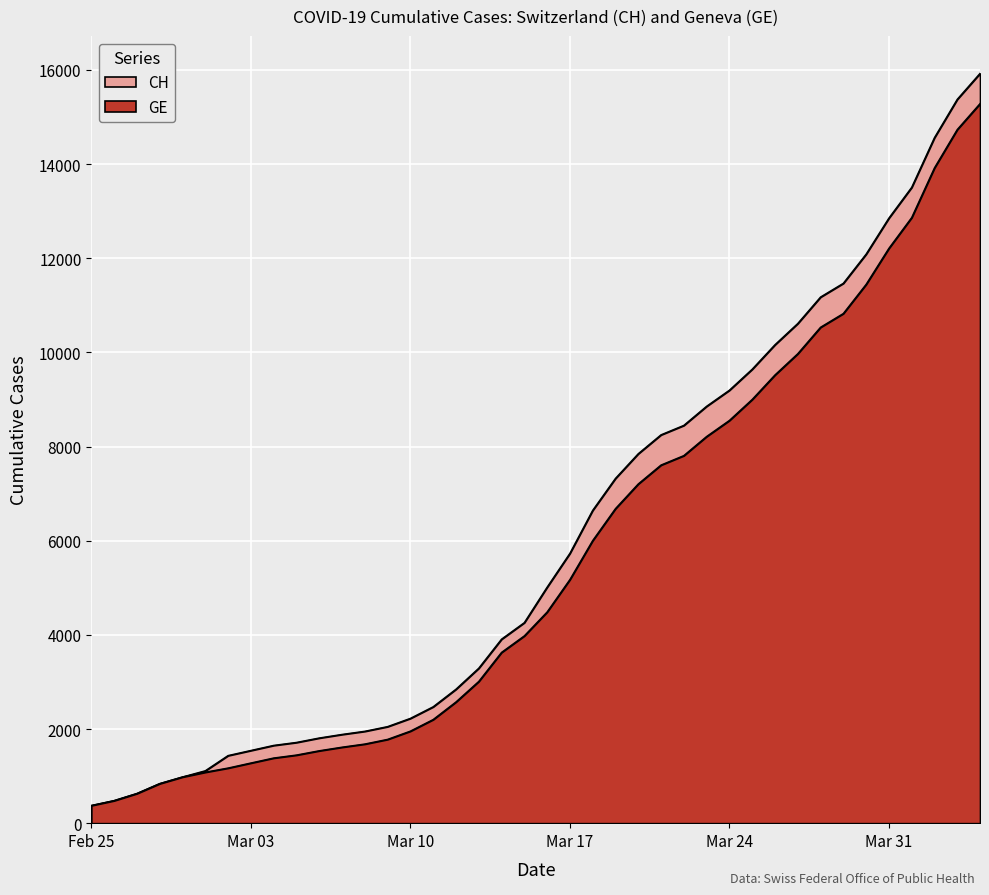

How many lines are shown in the chart?

2